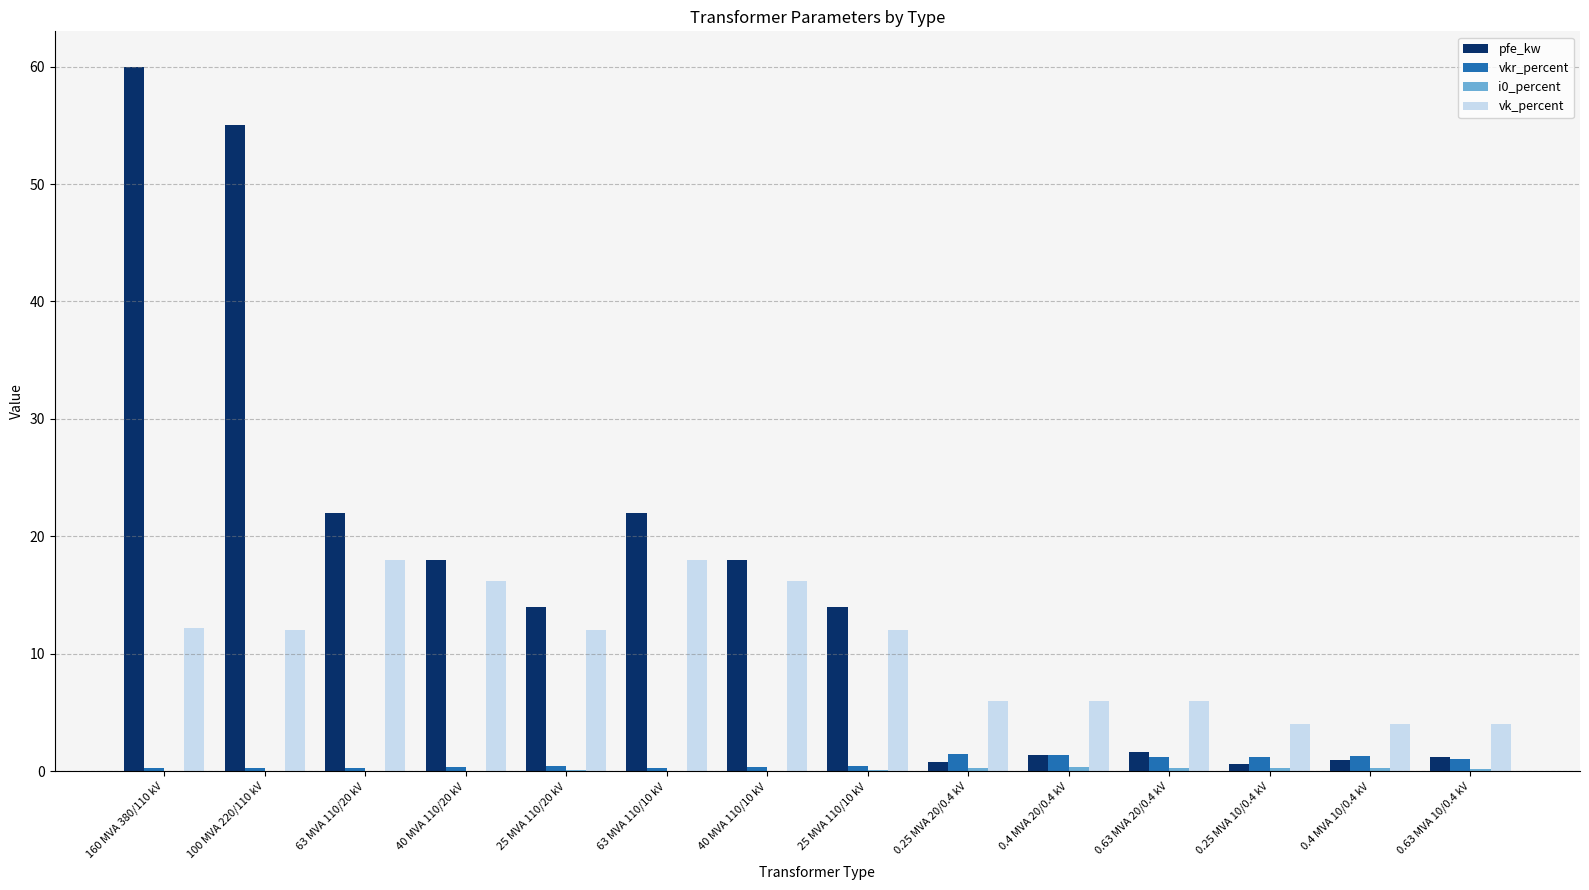

What is the sum of all vkr_percent values?

10.3